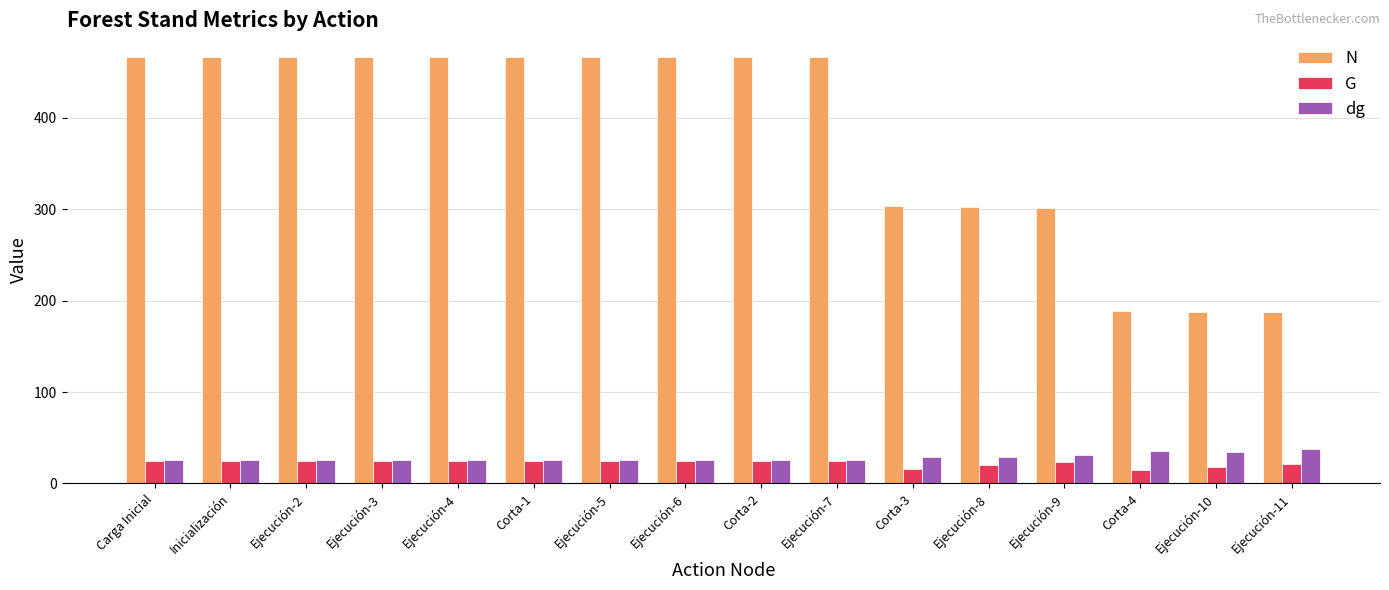

Which series has the largest range (max minus min)?

N